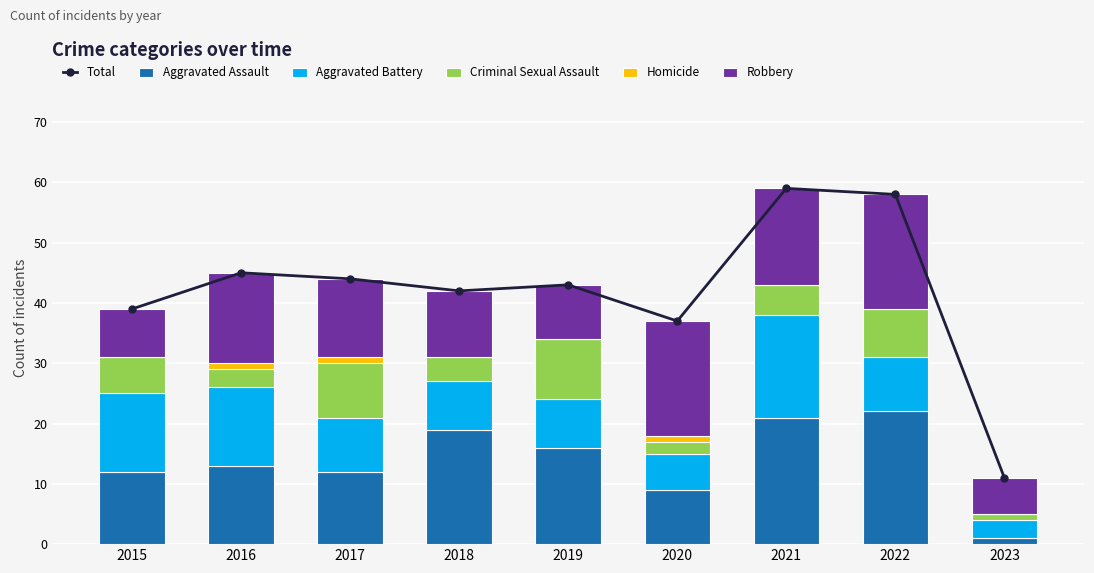

Which has a higher value, 2017 or 2015?

2017